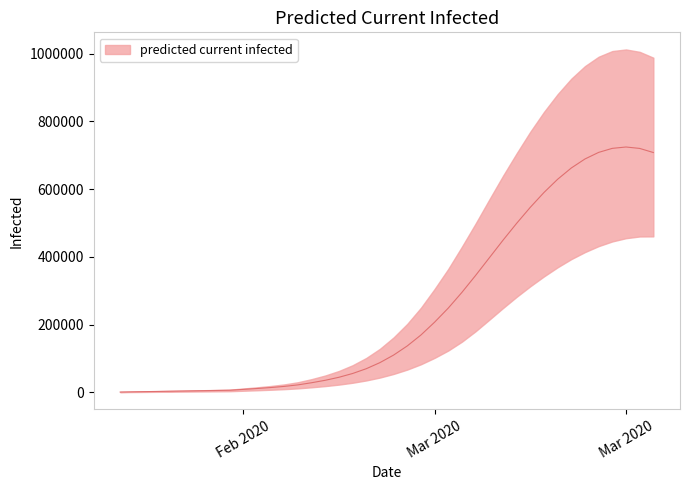

Reading left to right, what are all the values shown in this chart?

predicted_current_infected_mean: 0=661	1=1323	2=1984	3=2646	4=3307	5=3969	6=4630	7=5291	8=5953	9=8527	10=11092	11=13929	12=17312	13=21835	14=28166	15=35399	16=44294	17=55444	18=69583	19=87580	20=109882	21=136917	22=169211	23=207134	24=248731	25=295235	26=345229	27=397133	28=449048	29=499094	30=546467	31=590256	32=629331	33=662661	34=689267	35=708704	36=720616	37=724597	38=720416	39=708270
predicted_current_infected_lower: 0=347	1=694	2=1041	3=1389	4=1736	5=2083	6=2430	7=2778	8=3125	9=4505	10=5881	11=7407	12=9183	13=11504	14=14687	15=18260	16=22633	17=28108	18=34923	19=43492	20=54111	21=67045	22=82712	23=101658	24=123344	25=149522	26=180325	27=214343	28=248711	29=281973	30=313161	31=342293	32=369252	33=393410	34=414136	35=431756	36=445603	37=455215	38=460260	39=460554
predicted_current_infected_upper: 0=852	1=1703	2=2554	3=3405	4=4256	5=5107	6=5958	7=6809	8=7660	9=11128	10=14586	11=18458	12=23161	13=29600	14=38774	15=49515	16=62895	17=79814	18=101332	19=128338	20=161971	21=201998	22=249660	23=305159	24=364465	25=430205	26=498526	27=569436	28=639293	29=705863	30=769724	31=828242	32=880702	33=926496	34=963616	35=991321	36=1008053	37=1012755	38=1005706	39=988472